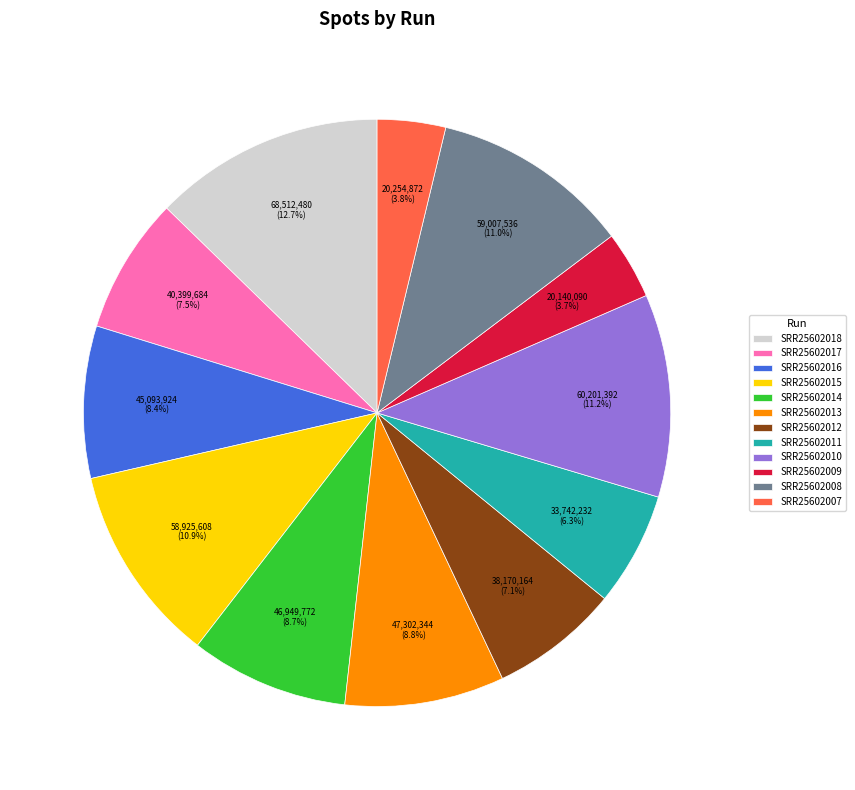

To the nearest percent, what percentage of the pie is SRR25602009?

4%